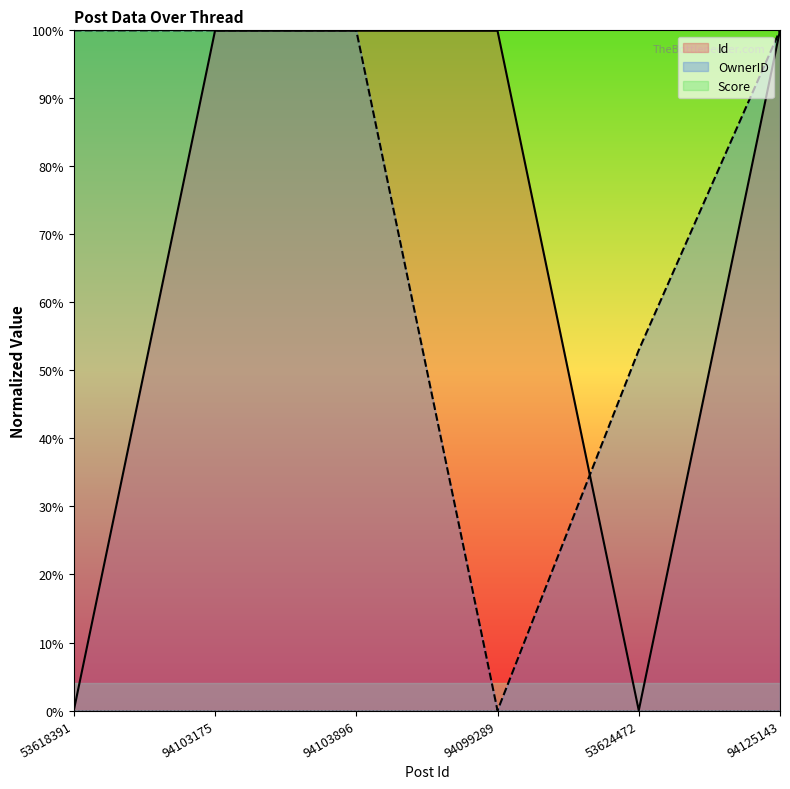

The value of Id at 94103175 is 158.7. True or false?

False